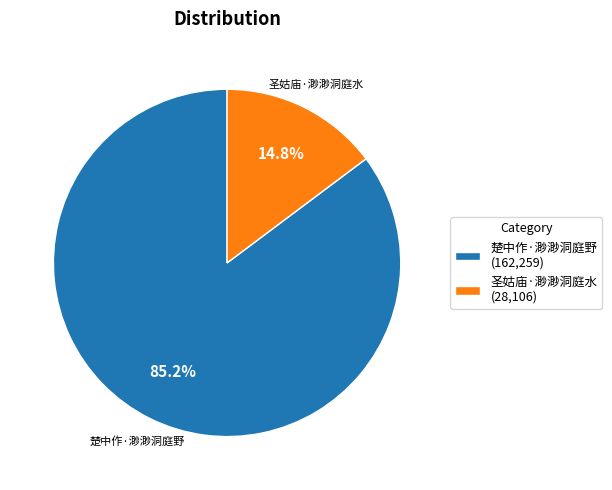

Count the number of slices in the pie.

2